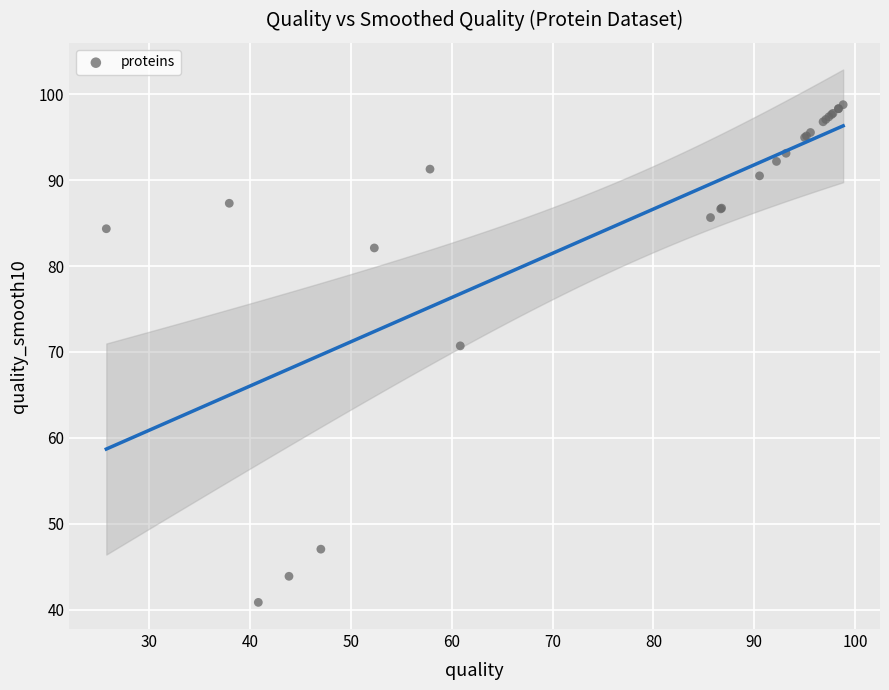

What Y value in the scatter plot is closest to 69?

70.7